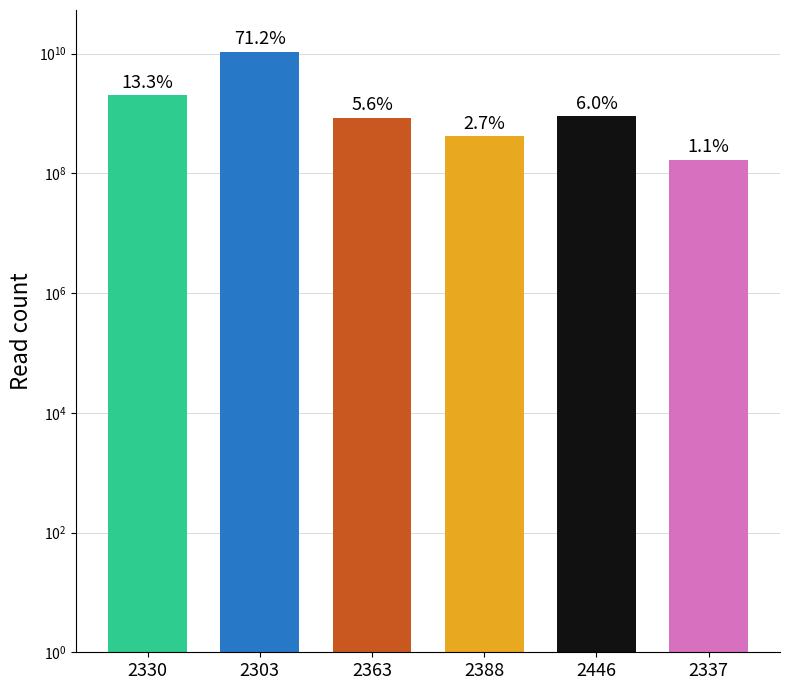

Where does the data first go above 902516367?

2330